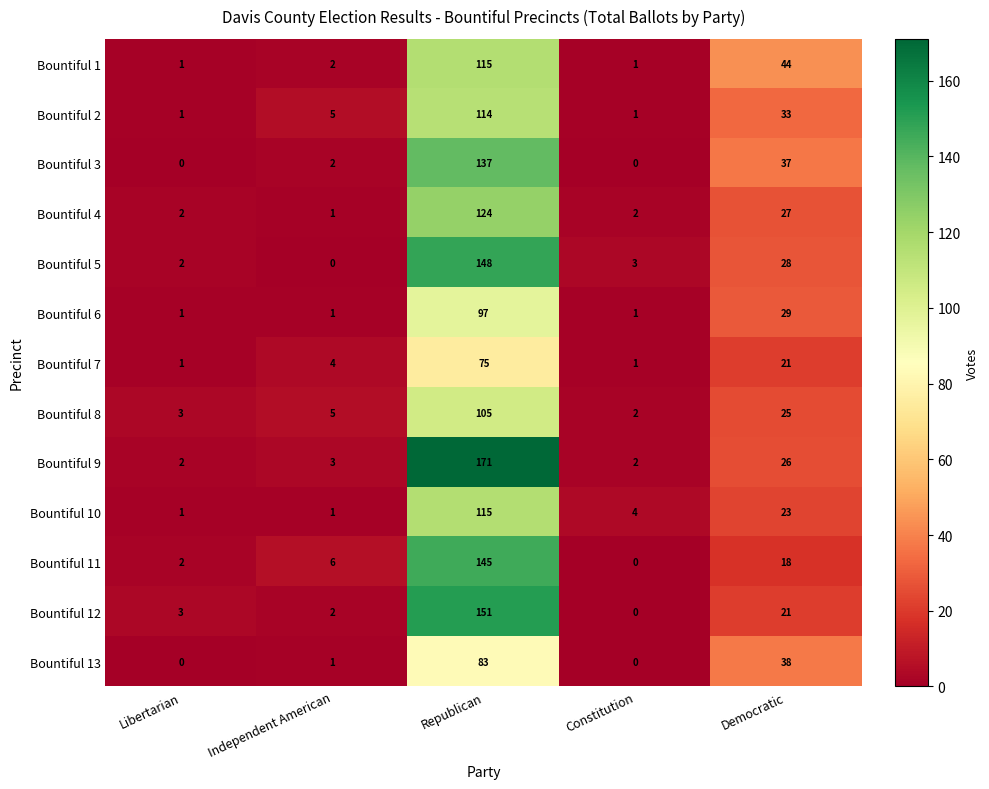

Count the number of categories in the chart.

5